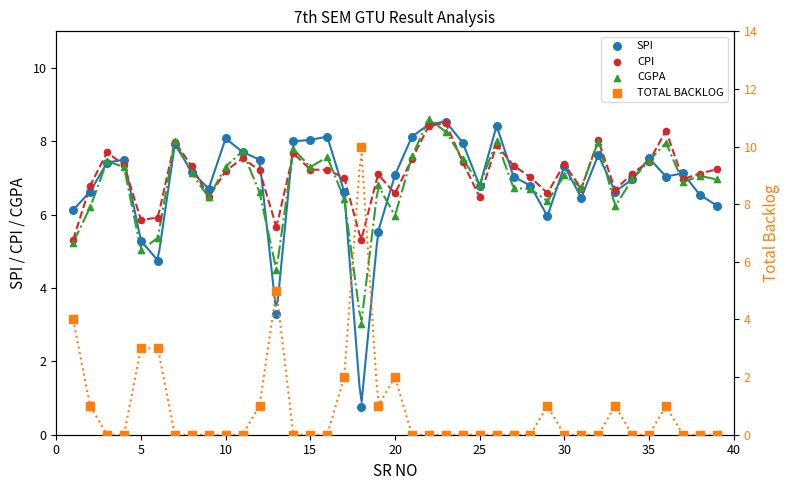

Which series contains the highest Y value?

TOTAL BACKLOG